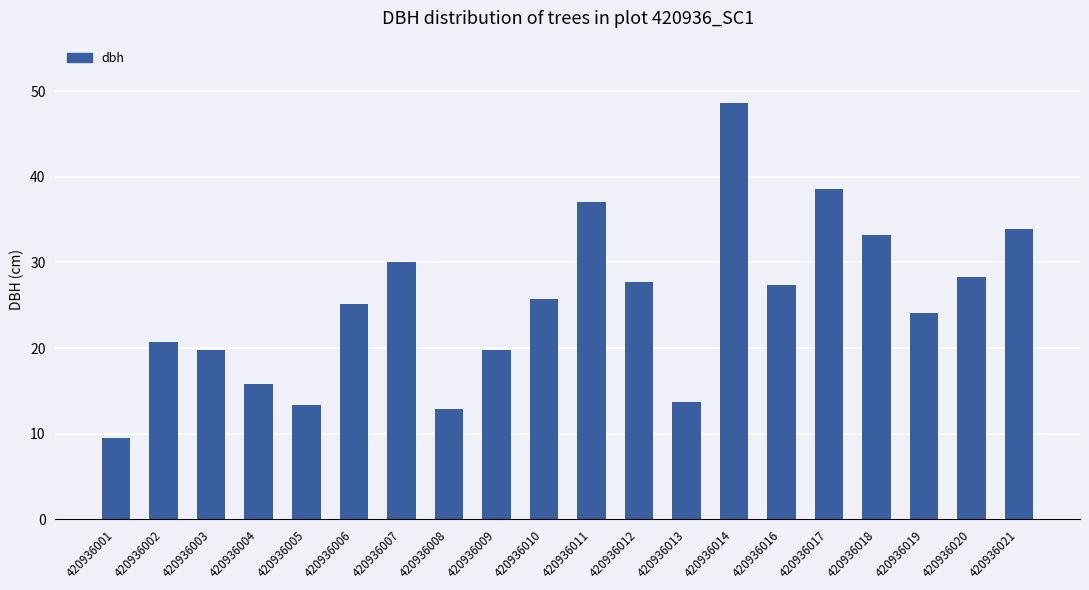

Approximately how many times larger is the value at 420936006 compared to 420936019?

1.0